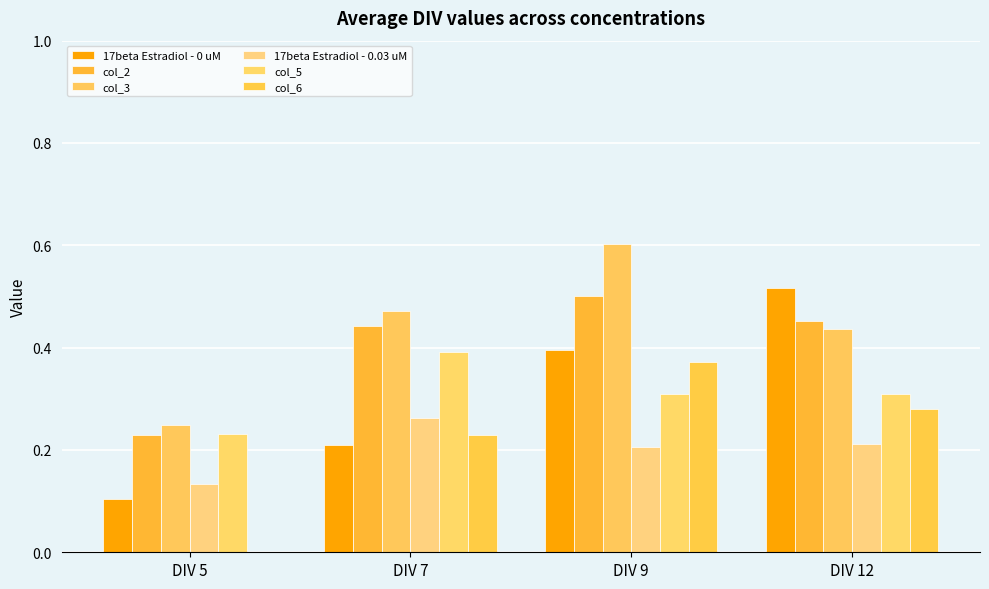

Are the bars grouped side by side (vs. stacked)?

Yes